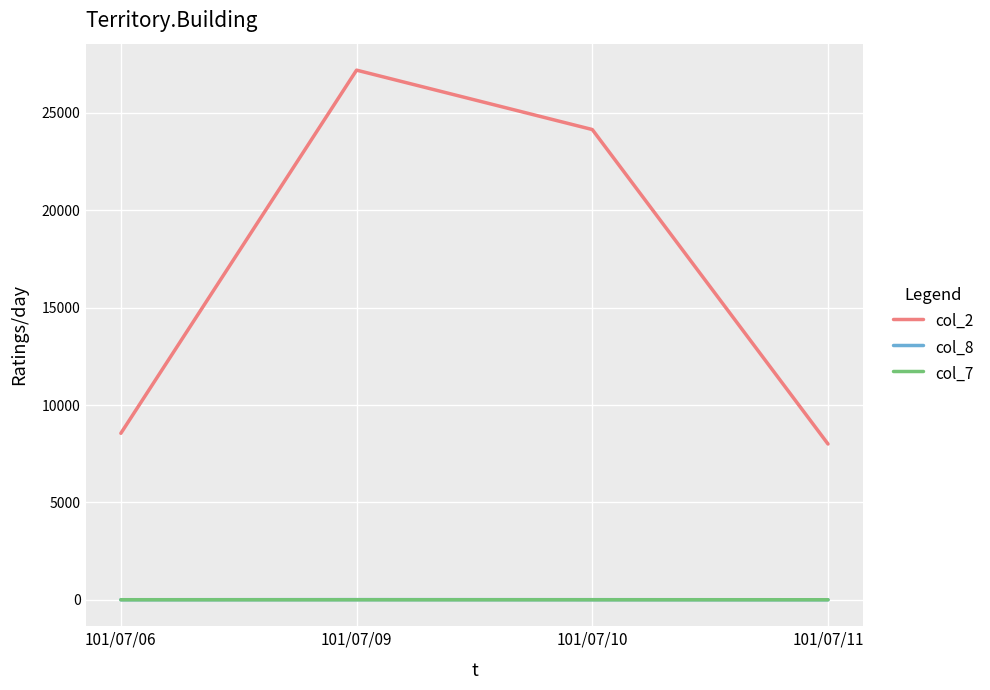

At which category is the sum across all series the highest?

101/07/09